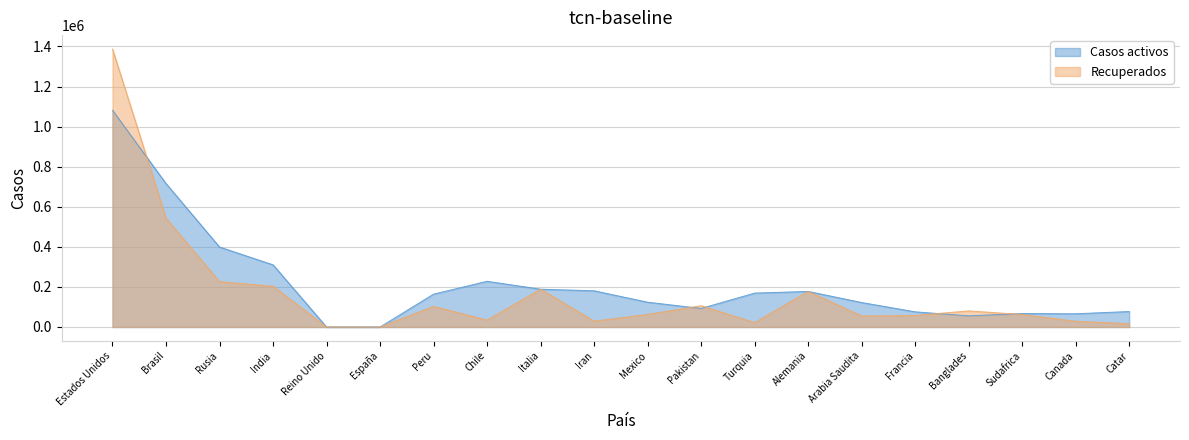

The value of Recuperados at Chile is 20019. True or false?

False